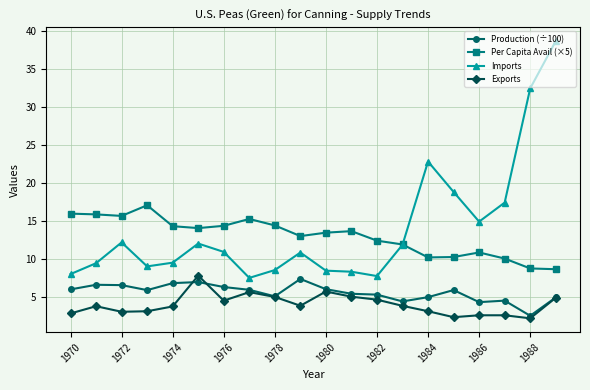

Count the number of data series in this chart.

4